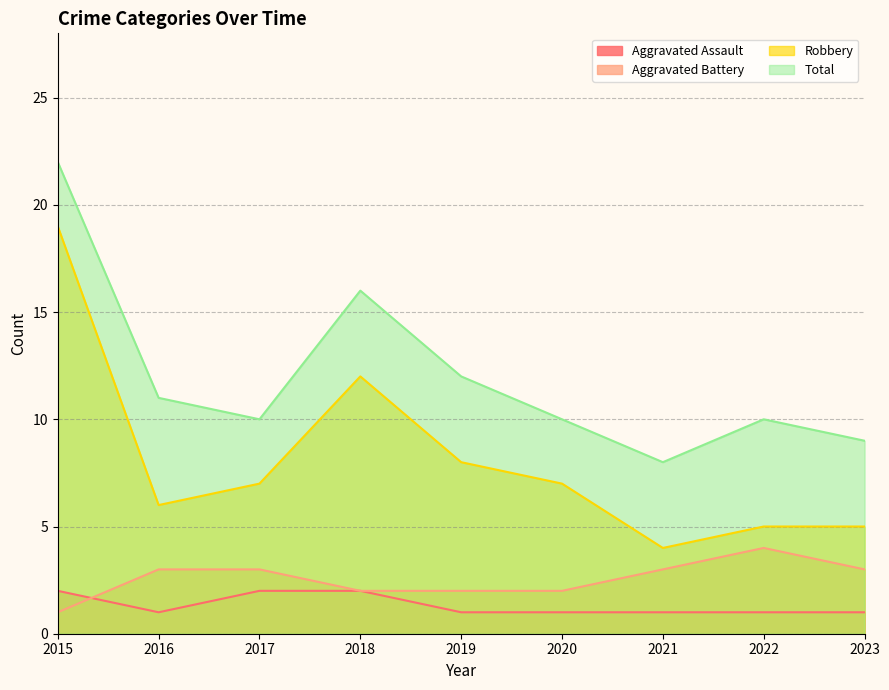

Which category has the highest value across all series?

2015